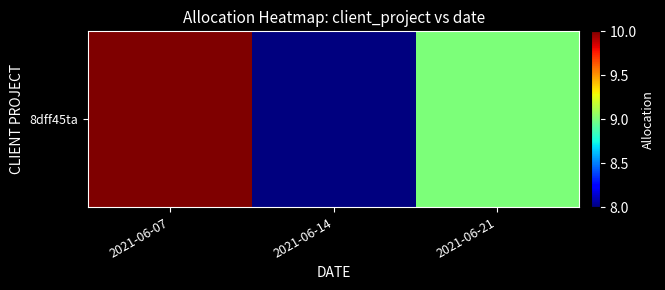

Rank the categories by value from highest to lowest.

2021-06-07, 2021-06-21, 2021-06-14